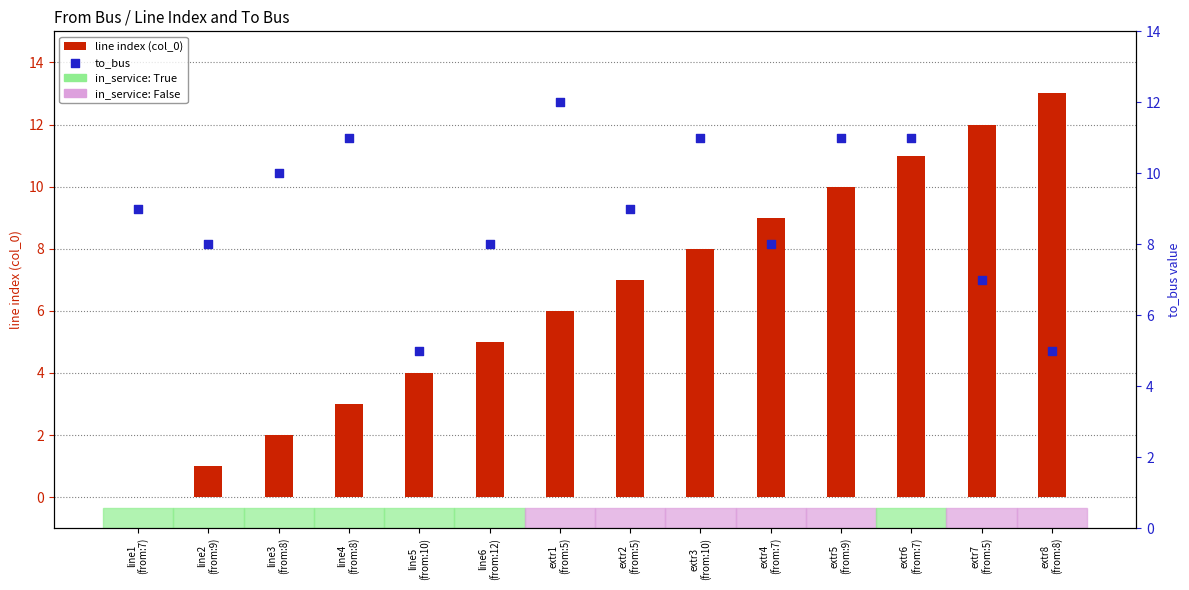

Is the value of to_bus at line5
(from:10) greater than the value of line index (col_0) at extr5
(from:9)?

No